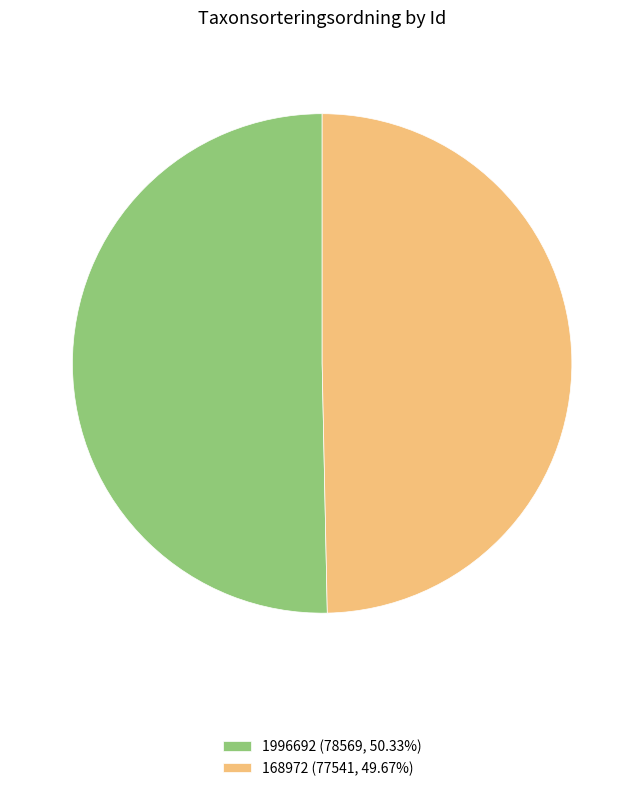

Which has a higher value, 168972 or 1996692?

1996692